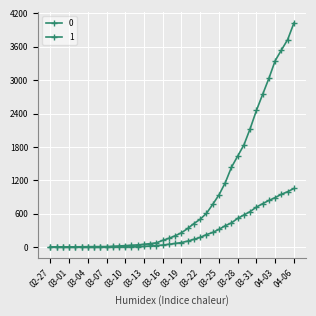

Count the number of data series in this chart.

2